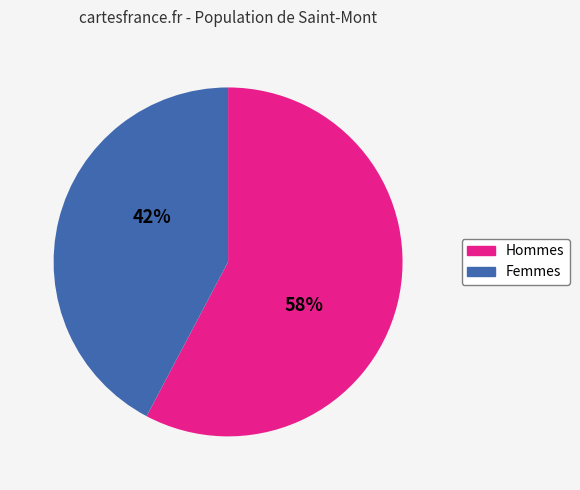

To the nearest percent, what is the average slice percentage?

50%